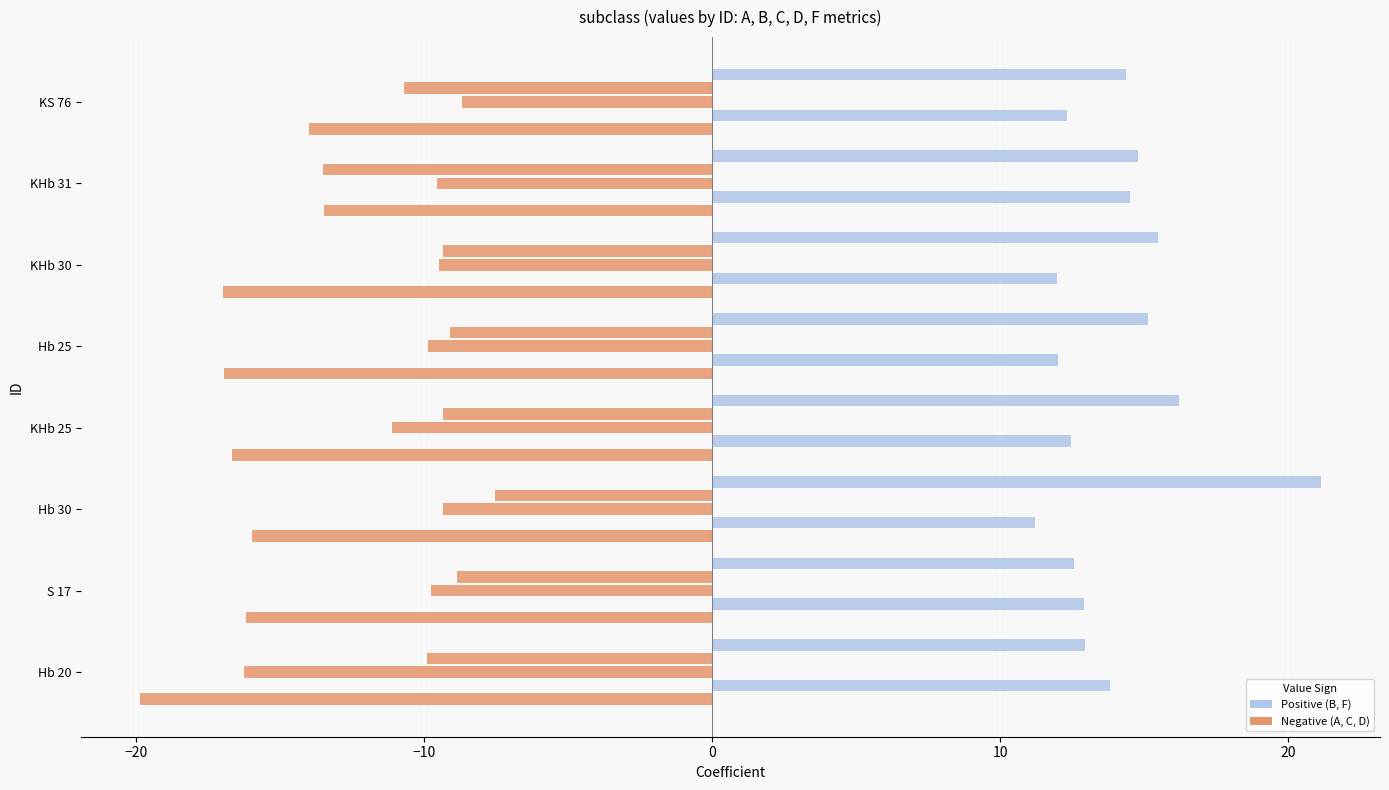

Reading left to right, what are all the values shown in this chart?

A: -19.9	-16.2	-16.0	-16.7	-17.0	-17.0	-13.5	-14.0
B: 13.8	12.9	11.2	12.5	12.0	12.0	14.5	12.3
C: -16.3	-9.8	-9.3	-11.1	-9.9	-9.5	-9.6	-8.7
D: -9.9	-8.9	-7.5	-9.4	-9.1	-9.3	-13.5	-10.7
F: 12.9	12.6	21.1	16.2	15.1	15.5	14.8	14.4